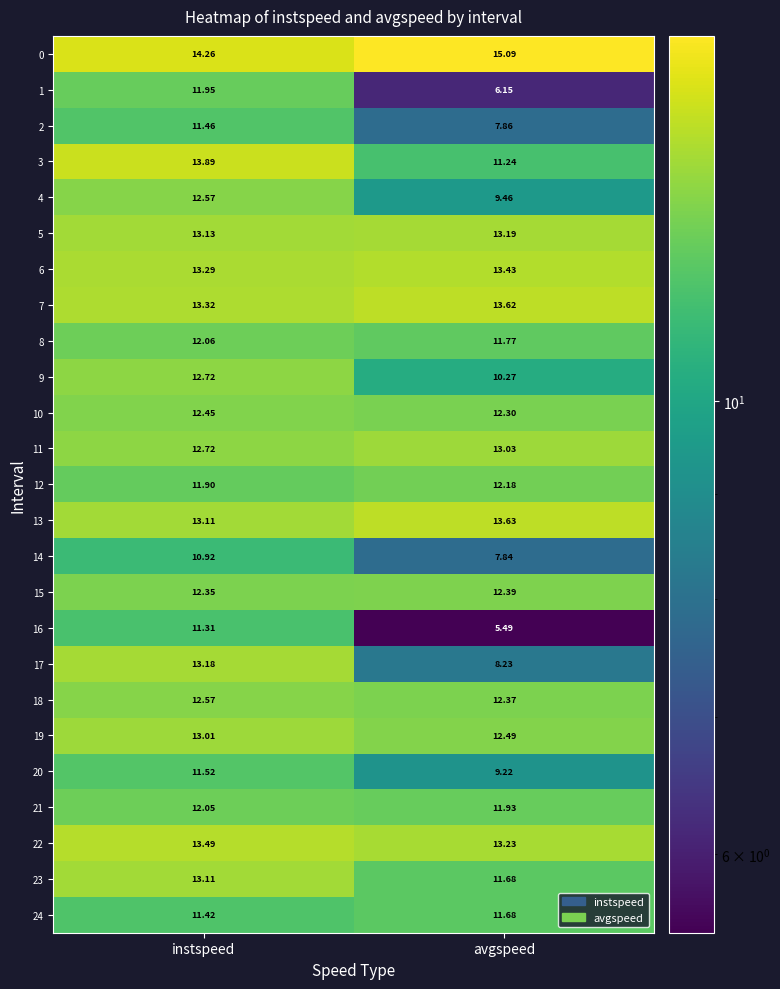

Which series has the largest range (max minus min)?

16